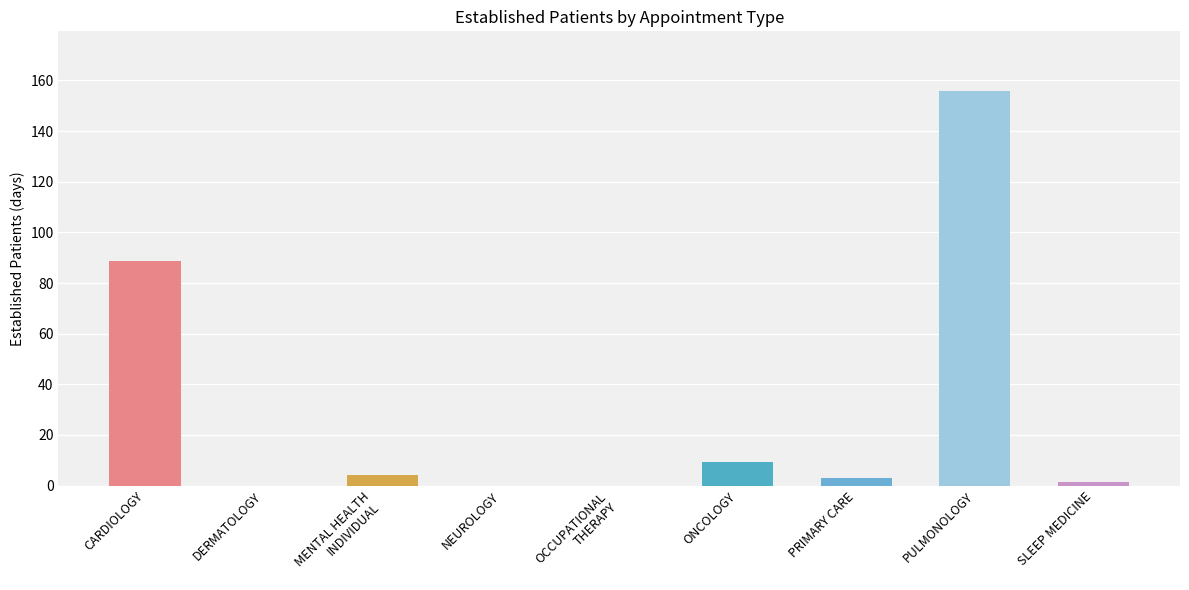

True or false: the data shows 93.5 at NEUROLOGY.

False